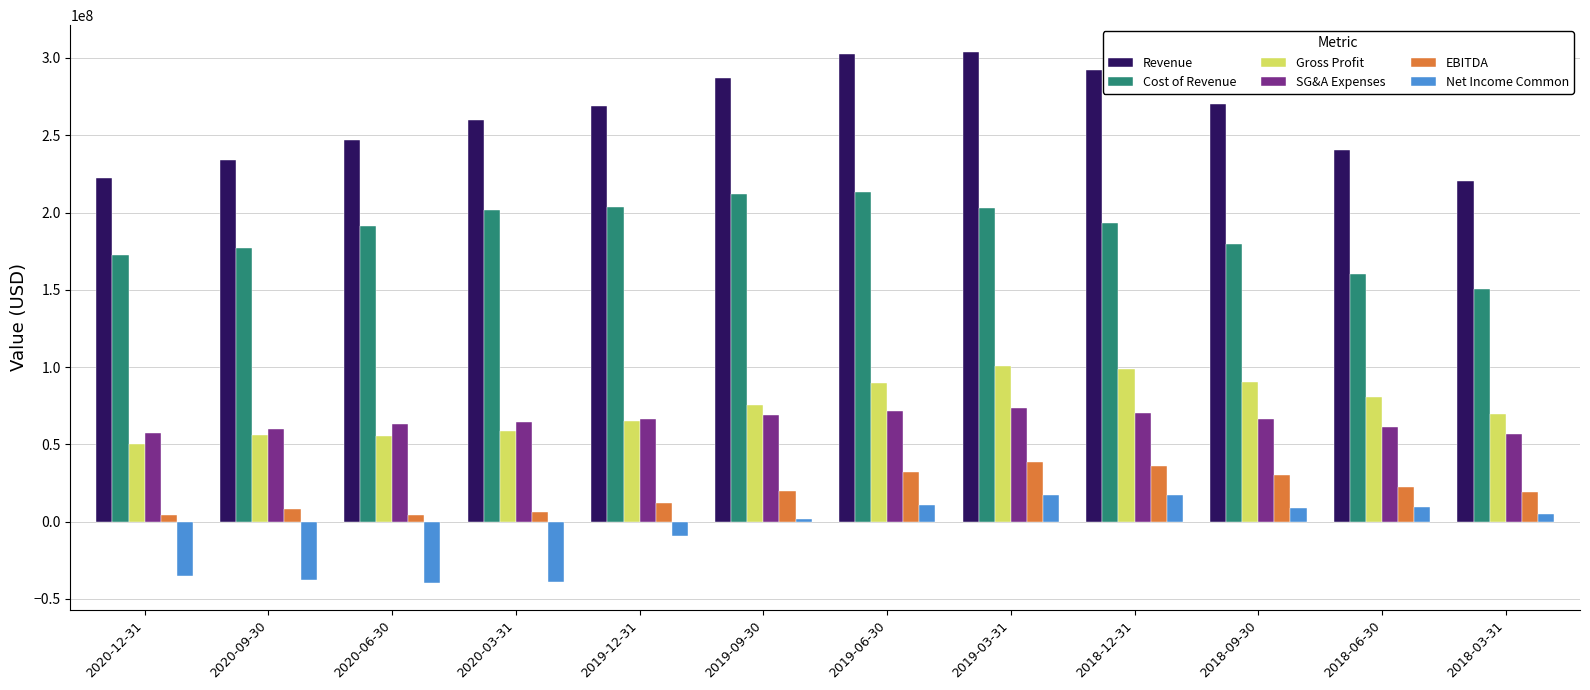

What is the minimum value for Net Income Common?

-39817000